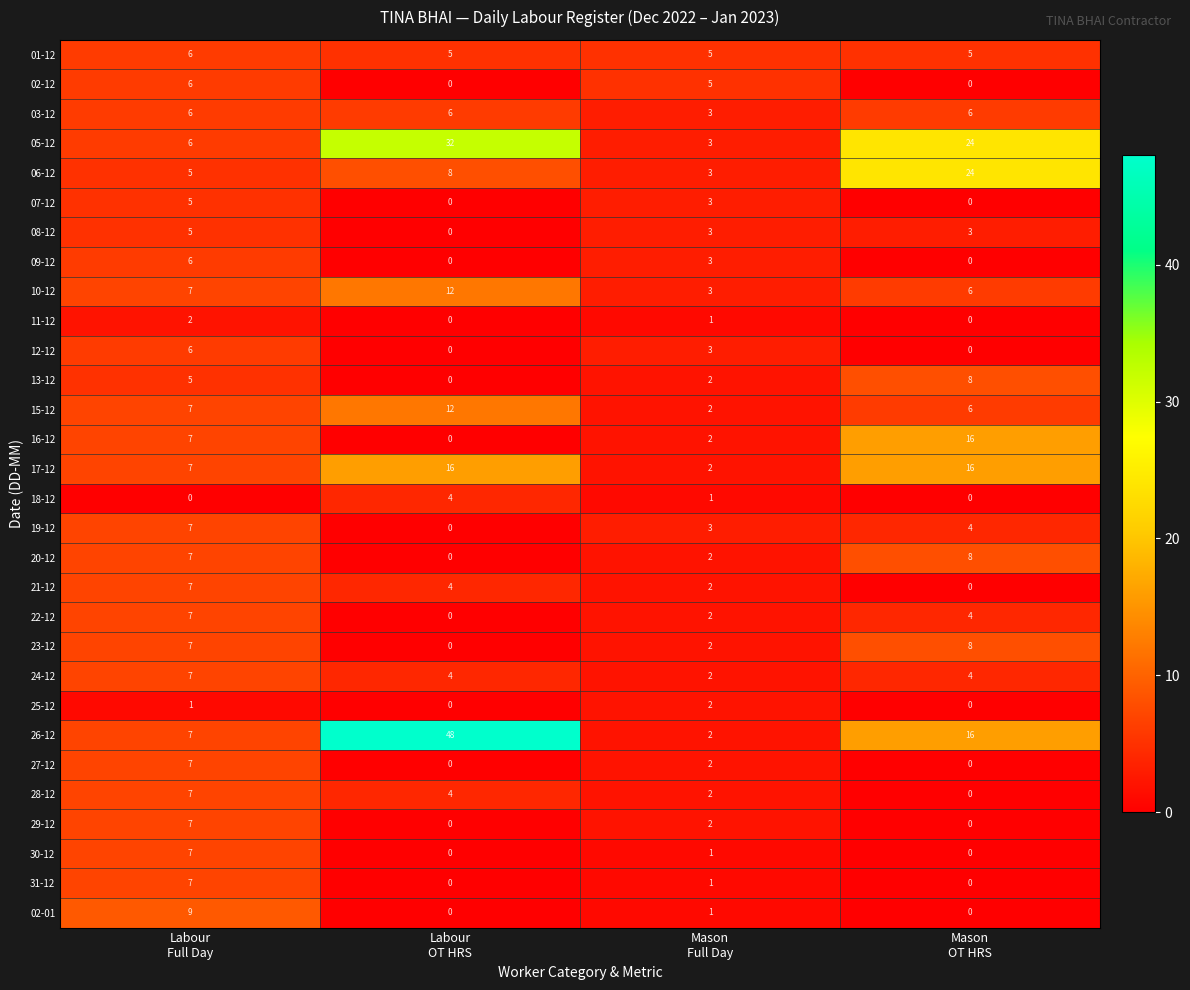

At which category is the sum across all series the highest?

Labour
Full Day